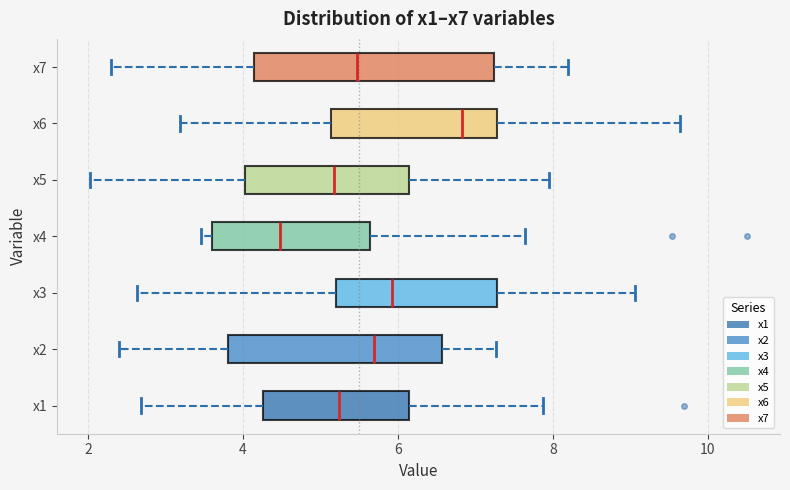

Which box's median line is the furthest to the right?

x6